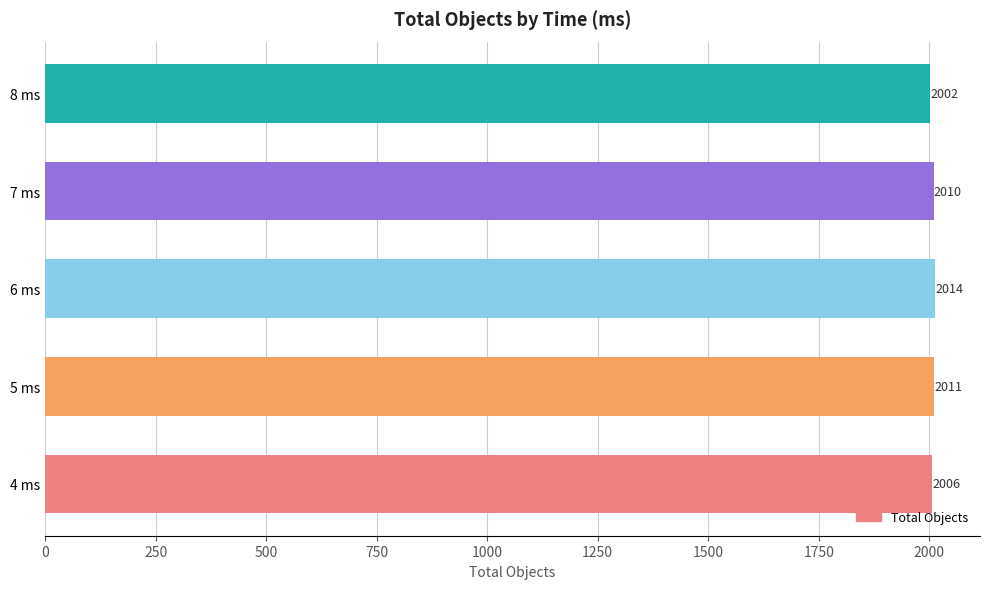

Is it true that the value at 7 ms is 2010?

True